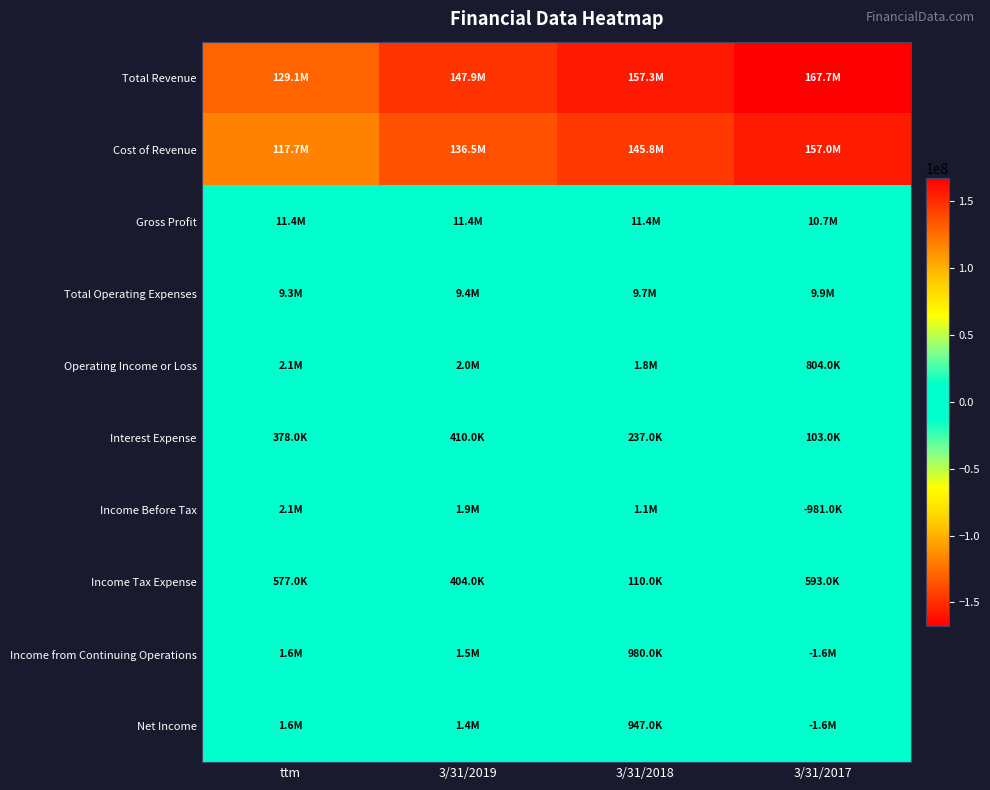

Reading left to right, what are all the values shown in this chart?

Total Revenue: ttm=129102000	3/31/2019=147879000	3/31/2018=157257000	3/31/2017=167654000
Cost of Revenue: ttm=117671000	3/31/2019=136472000	3/31/2018=145809000	3/31/2017=156968000
Gross Profit: ttm=11431000	3/31/2019=11407000	3/31/2018=11447000	3/31/2017=10686000
Total Operating Expenses: ttm=9338000	3/31/2019=9441000	3/31/2018=9684000	3/31/2017=9882000
Operating Income or Loss: ttm=2093000	3/31/2019=1966000	3/31/2018=1763000	3/31/2017=804000
Interest Expense: ttm=378000	3/31/2019=410000	3/31/2018=237000	3/31/2017=103000
Income Before Tax: ttm=2134000	3/31/2019=1860000	3/31/2018=1090000	3/31/2017=-981000
Income Tax Expense: ttm=577000	3/31/2019=404000	3/31/2018=110000	3/31/2017=593000
Income from Continuing Operations: ttm=1557000	3/31/2019=1456000	3/31/2018=980000	3/31/2017=-1574000
Net Income: ttm=1561000	3/31/2019=1449000	3/31/2018=947000	3/31/2017=-1575000